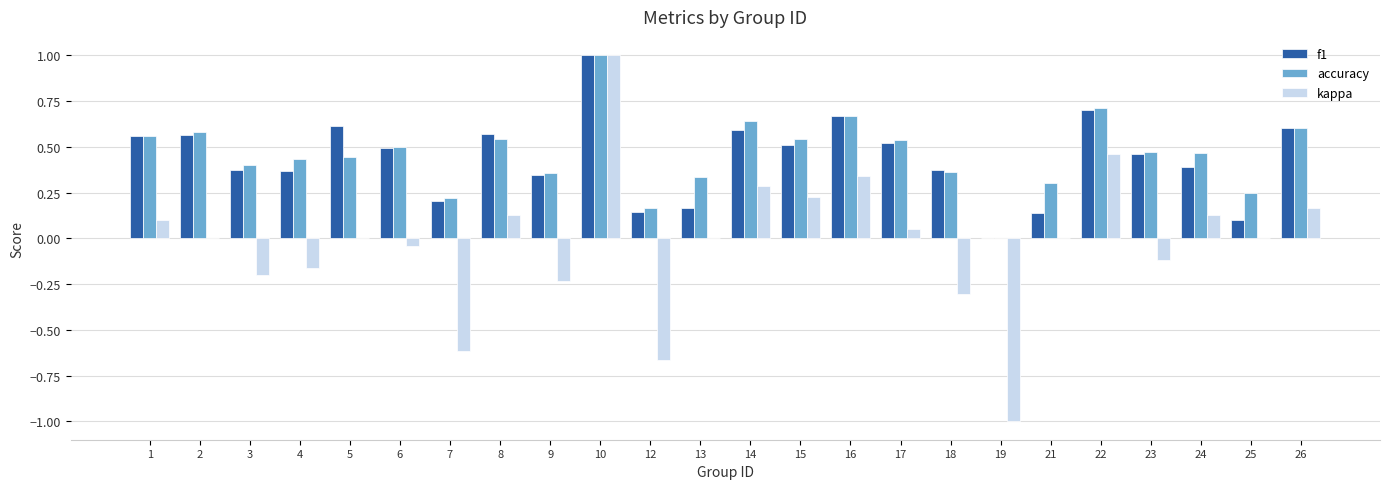

What is the greatest value displayed?

1.0